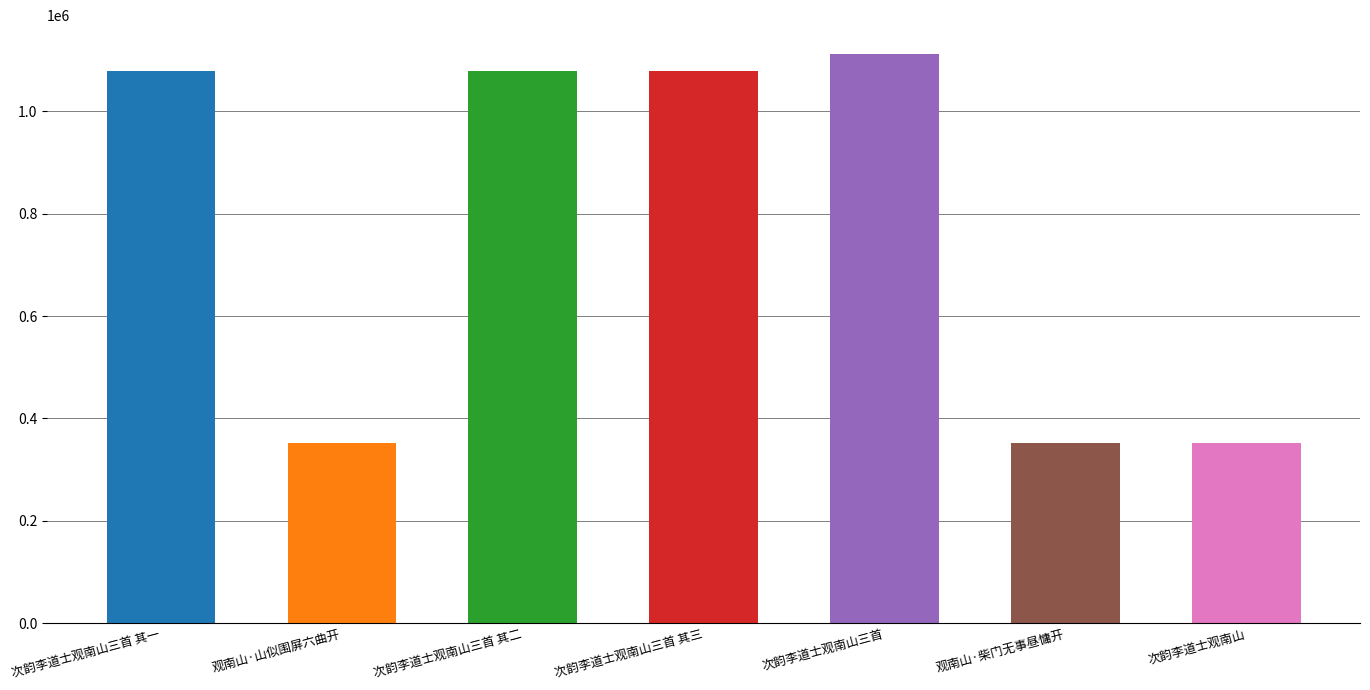

Are the bars grouped side by side (vs. stacked)?

No